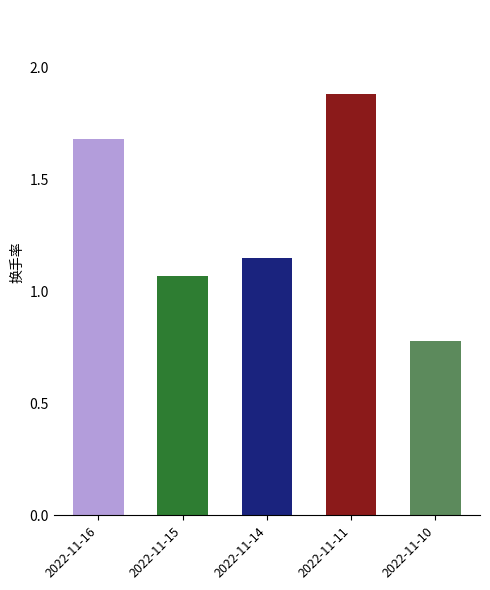

Rank the categories by value from lowest to highest.

2022-11-10, 2022-11-15, 2022-11-14, 2022-11-16, 2022-11-11